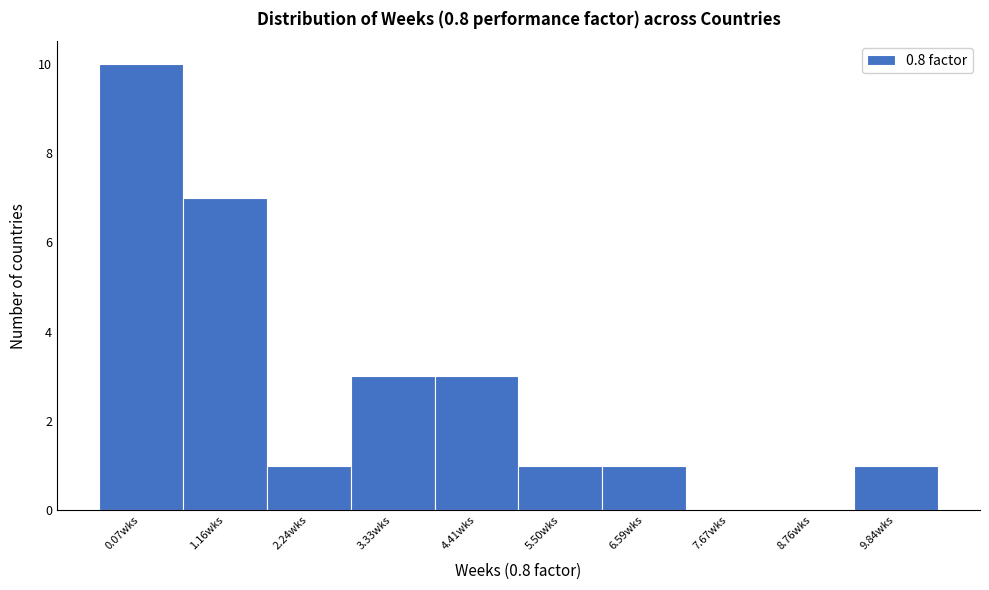

Reading left to right, what are all the values shown in this chart?

0.07wks=10	1.16wks=7	2.24wks=1	3.33wks=3	4.41wks=3	5.50wks=1	6.59wks=1	7.67wks=0	8.76wks=0	9.84wks=1